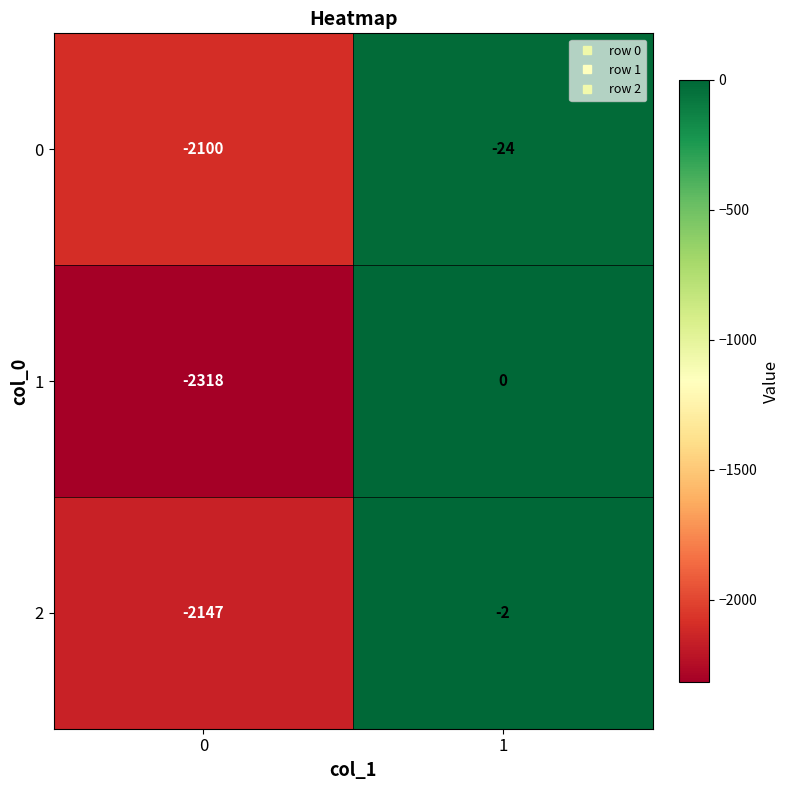

What is the spread (max minus min) of values at 0?

218